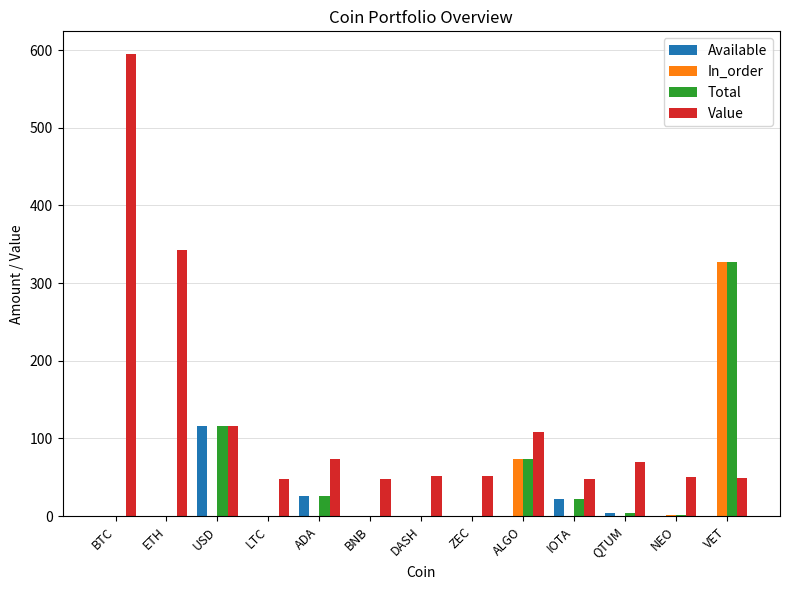

Does the chart contain stacked bars?

No